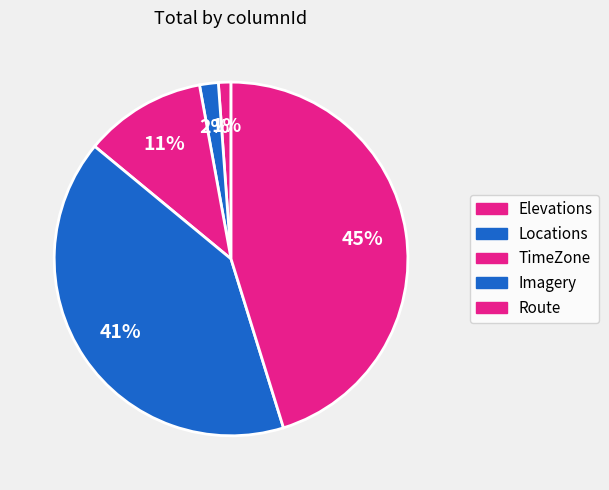

How many segments does this pie chart have?

5